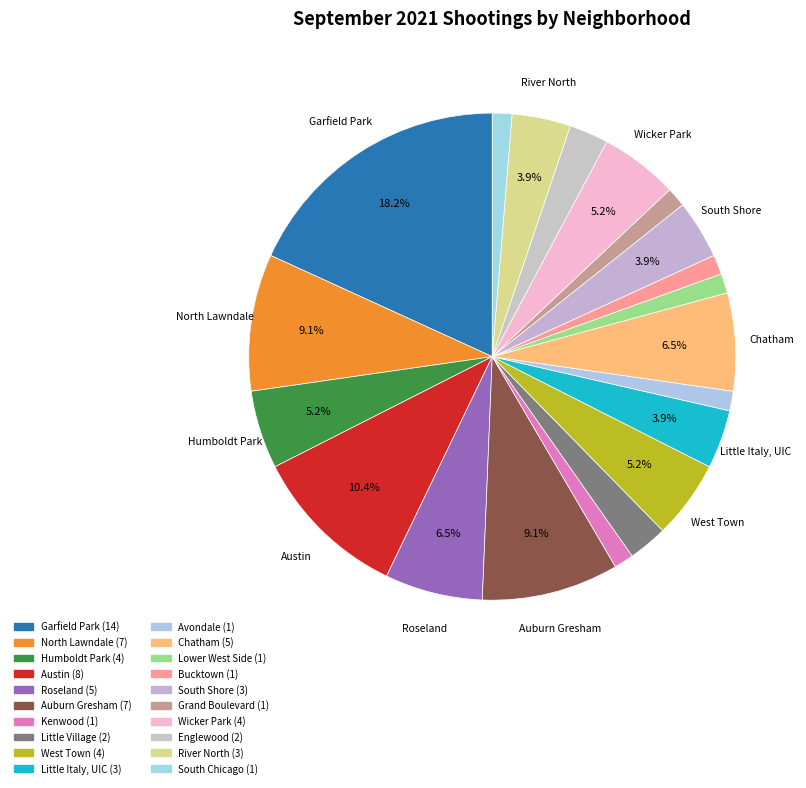

Is there any slice that represents more than half of the pie?

No